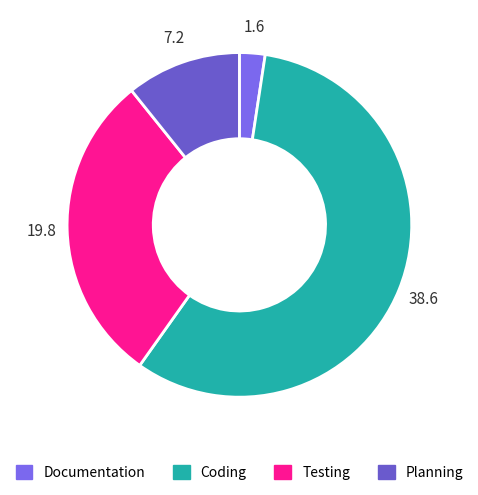

How many segments does this pie chart have?

4